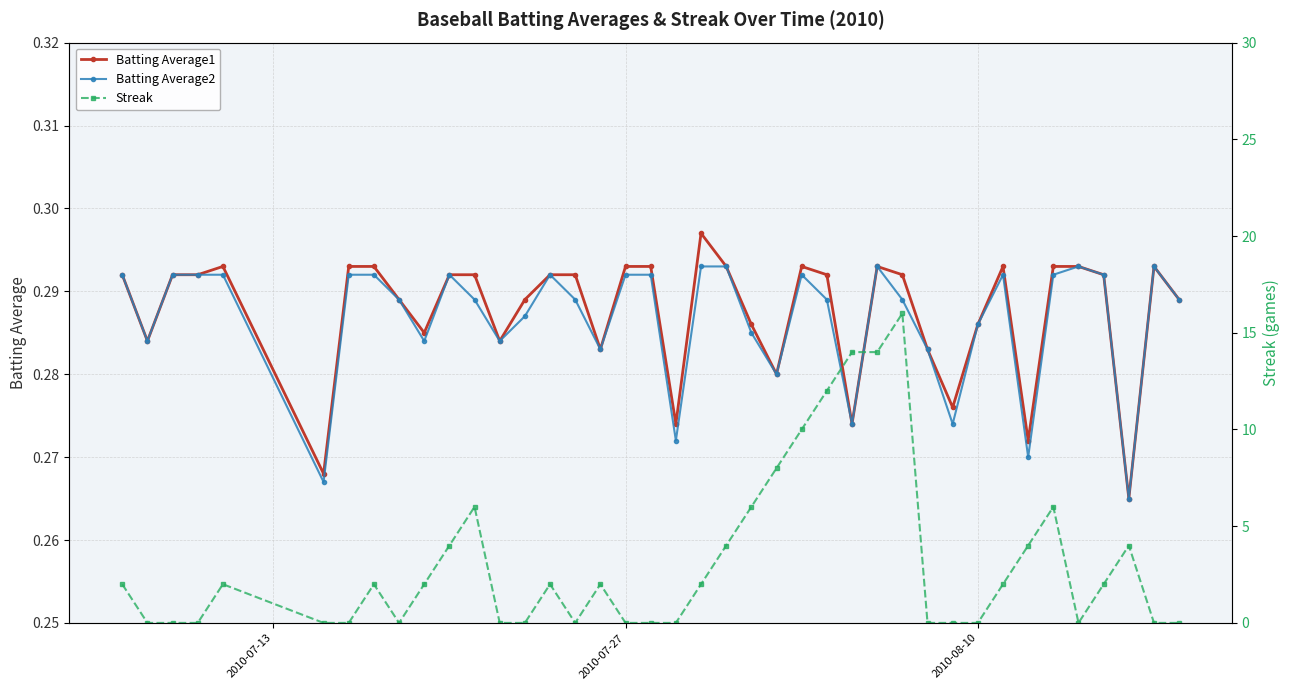

Which series has the largest total across all categories?

Streak